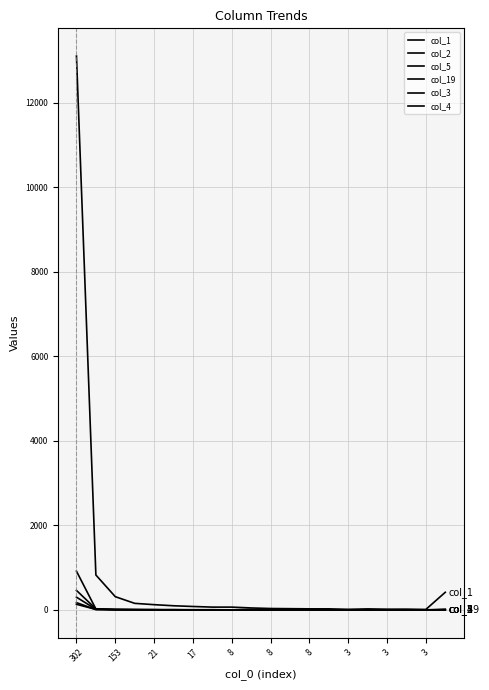

At which label does col_5 reach its peak?

302